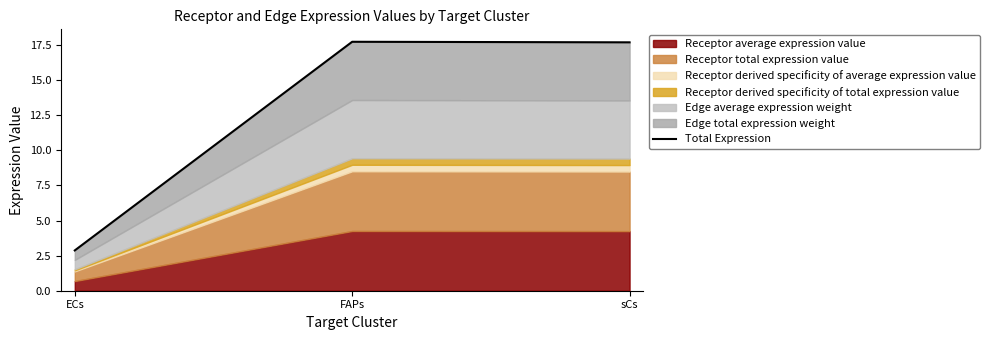

Read the value at sCs.

17.7